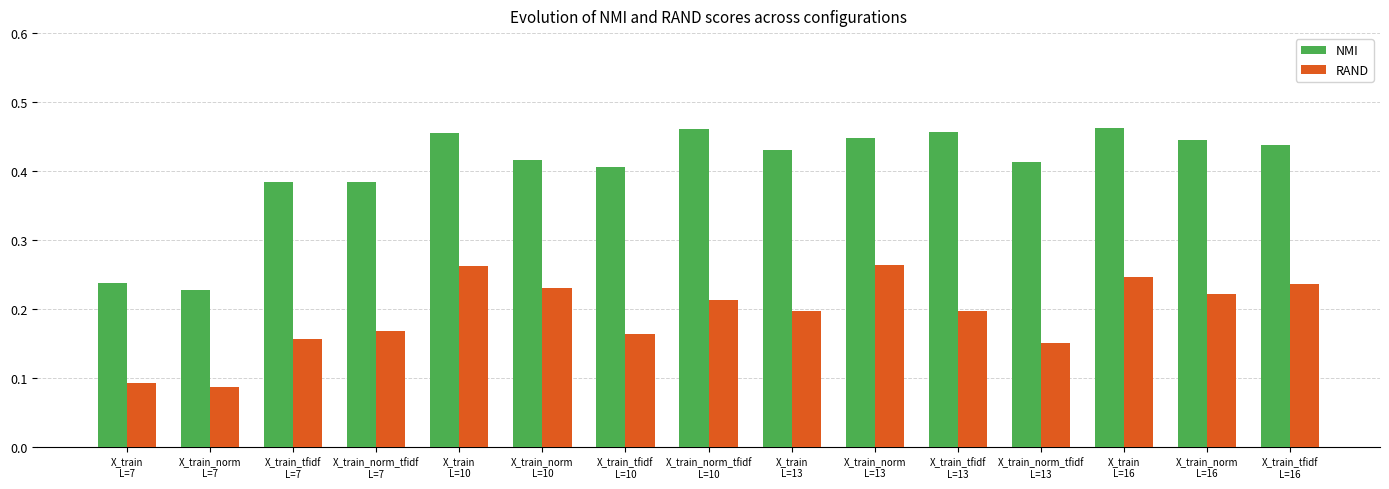

How many groups of bars are there?

15